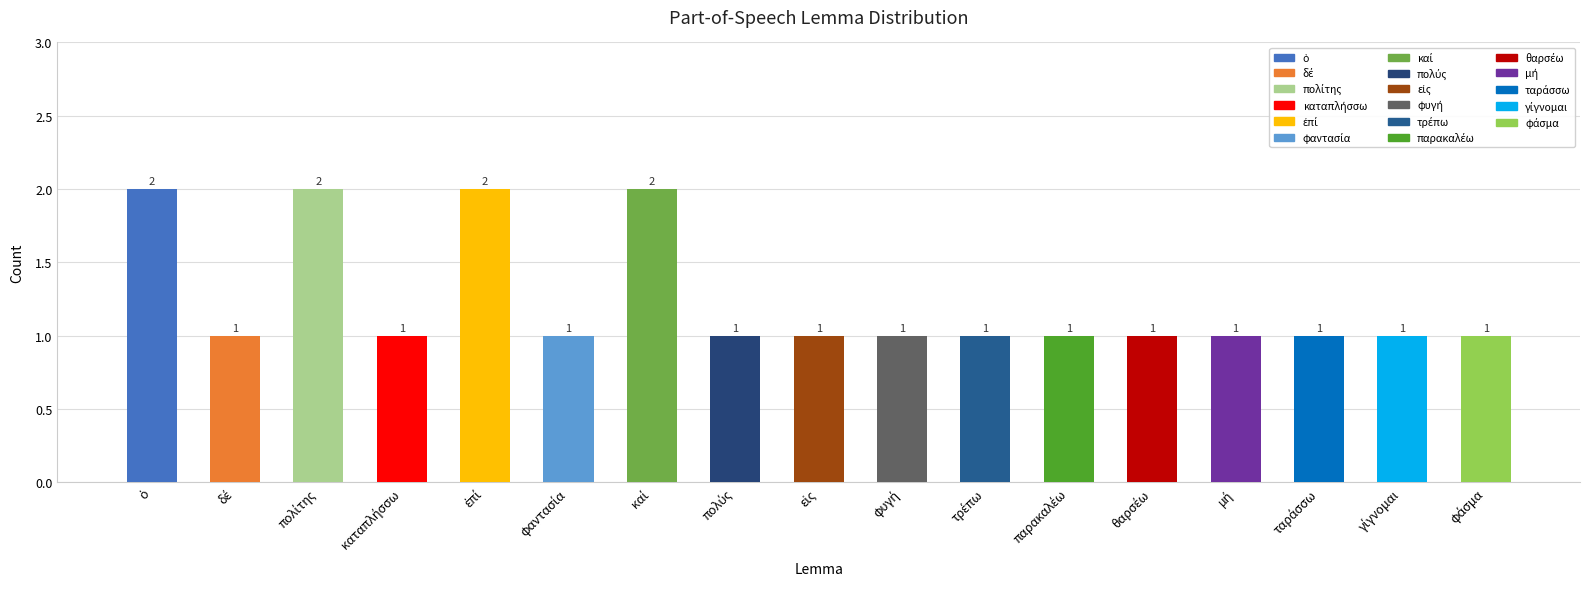

Count the values in the range 1 to 2.

17